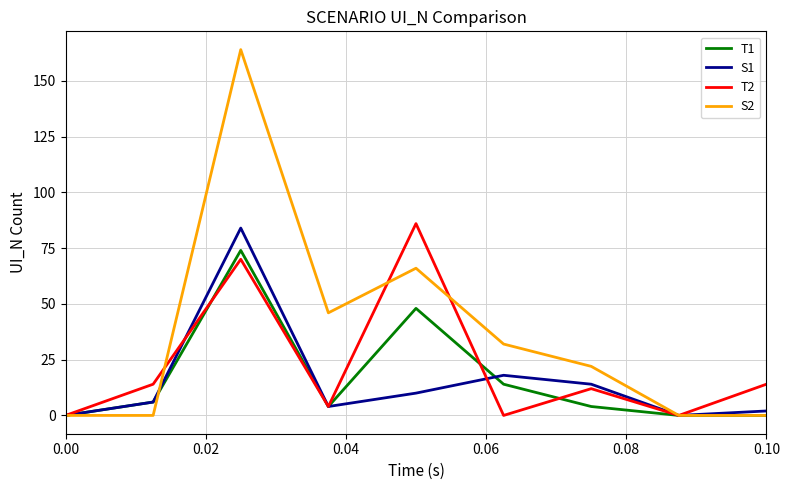

What is the greatest value displayed?

164